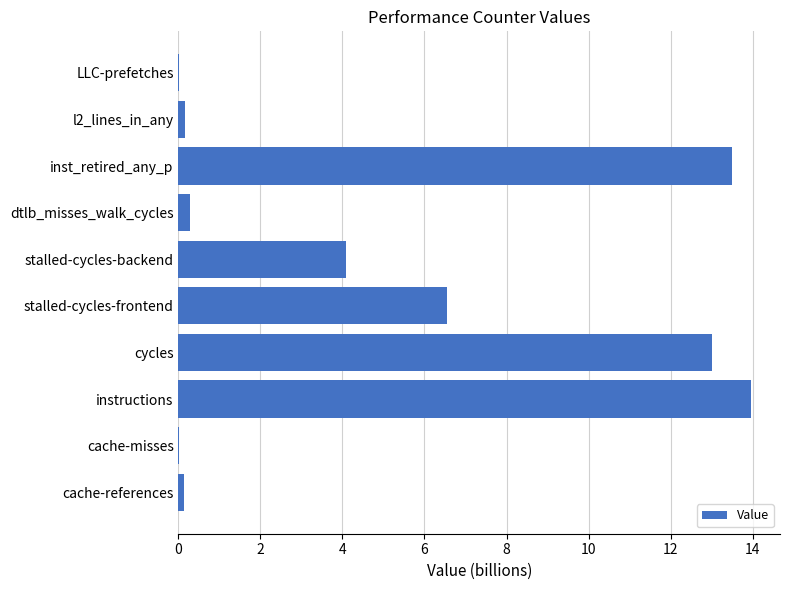

Where is the data nearest to the value 6?

stalled-cycles-frontend